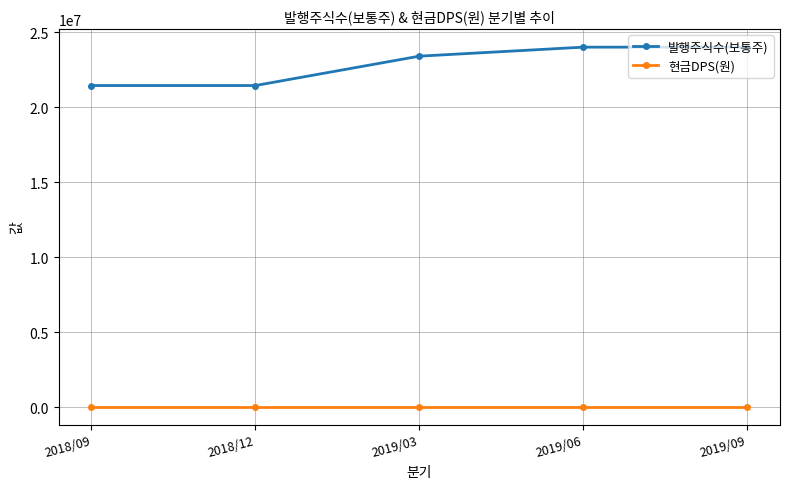

Reading left to right, extract all data points from this chart.

발행주식수(보통주): 2018/09=21441058	2018/12=21441058	2019/03=23399266	2019/06=23999866	2019/09=23999866
현금DPS(원): 2018/09=0	2018/12=0	2019/03=0	2019/06=0	2019/09=0